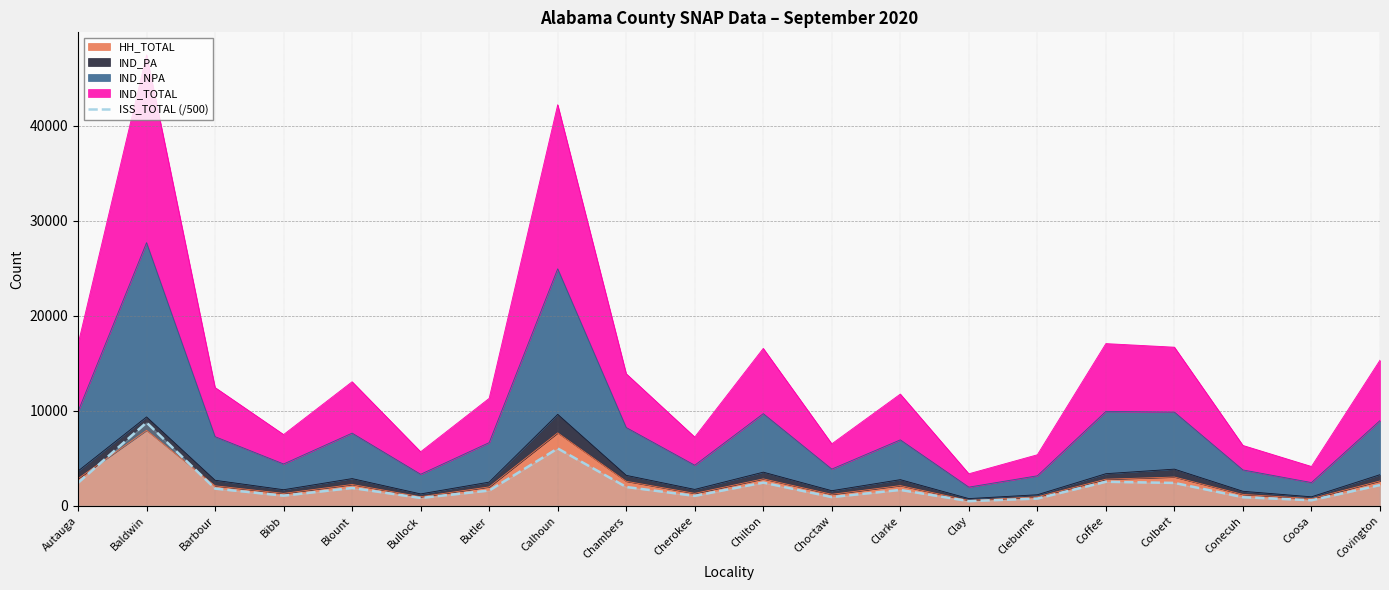

What is the difference between the values at Coffee and Colbert?

122.8